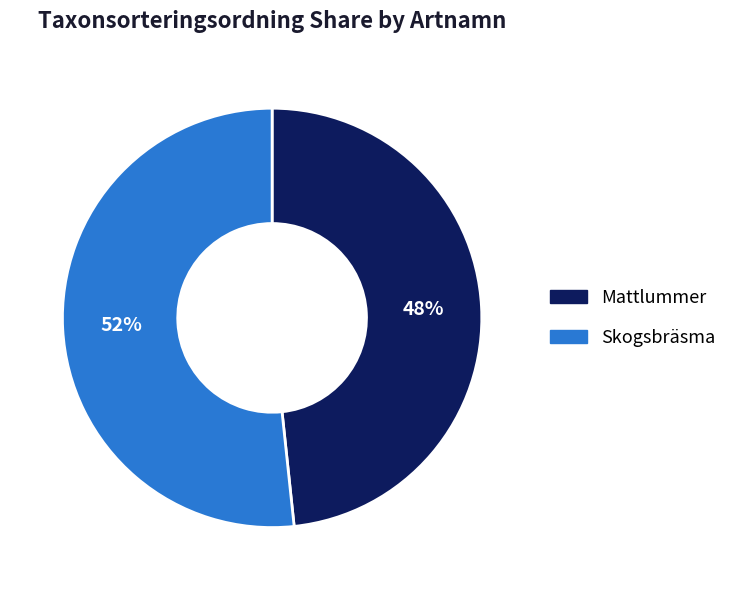

Which slice is the largest?

Skogsbräsma